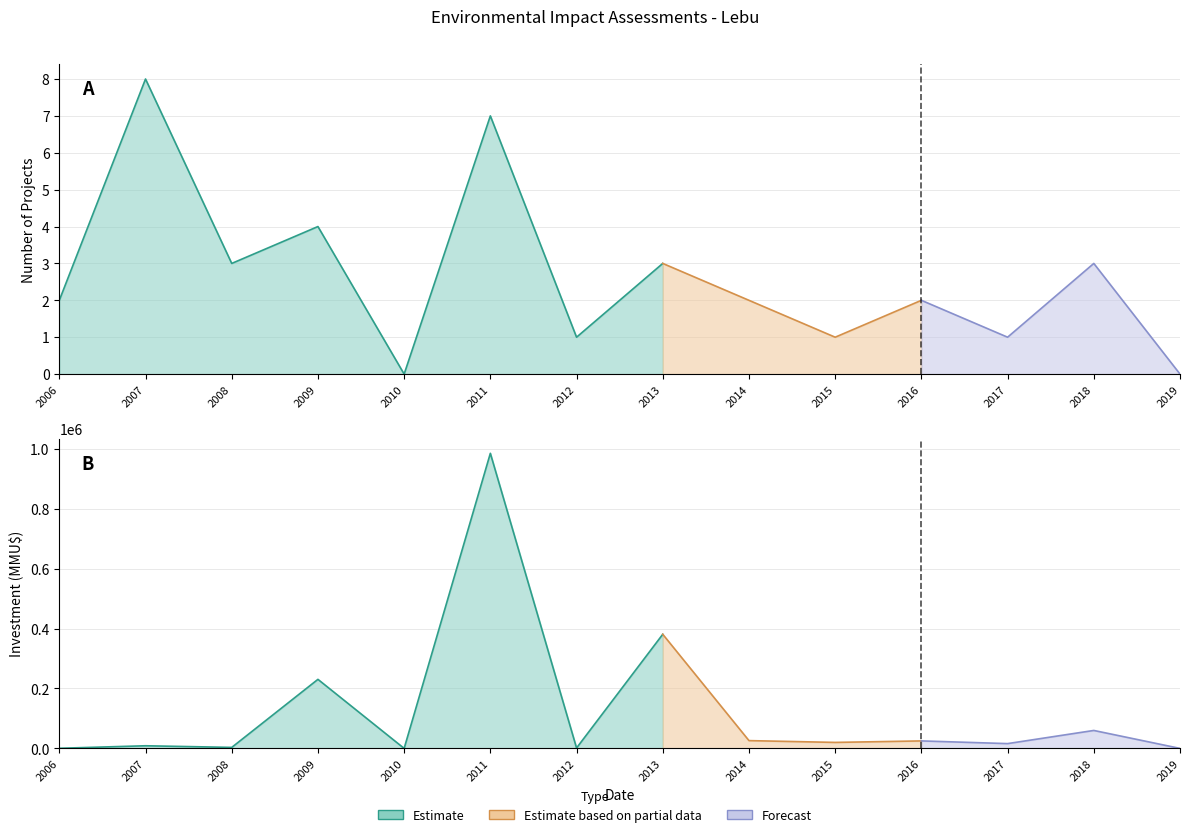

The value of Investment at 2011-05 is 1673. True or false?

False